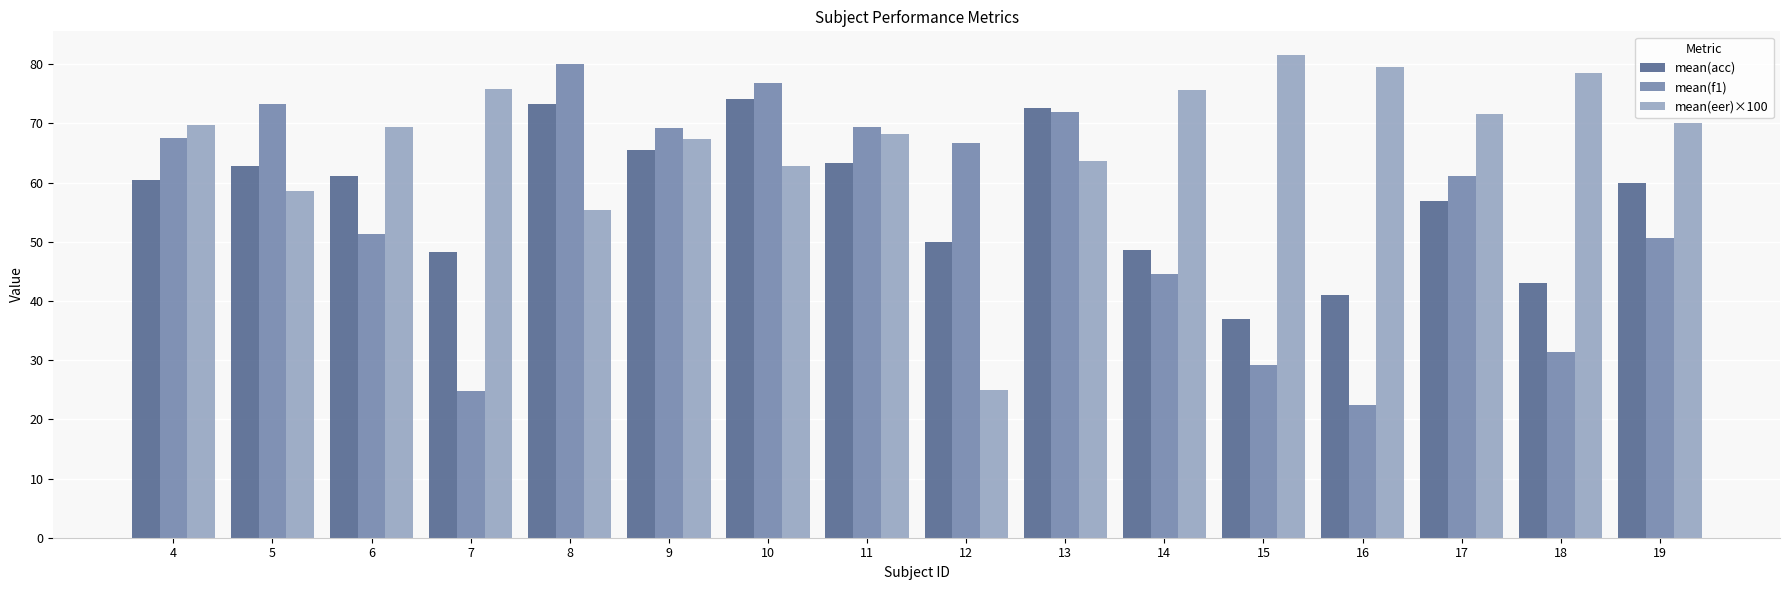

What is the maximum value for mean(f1)?

80.1